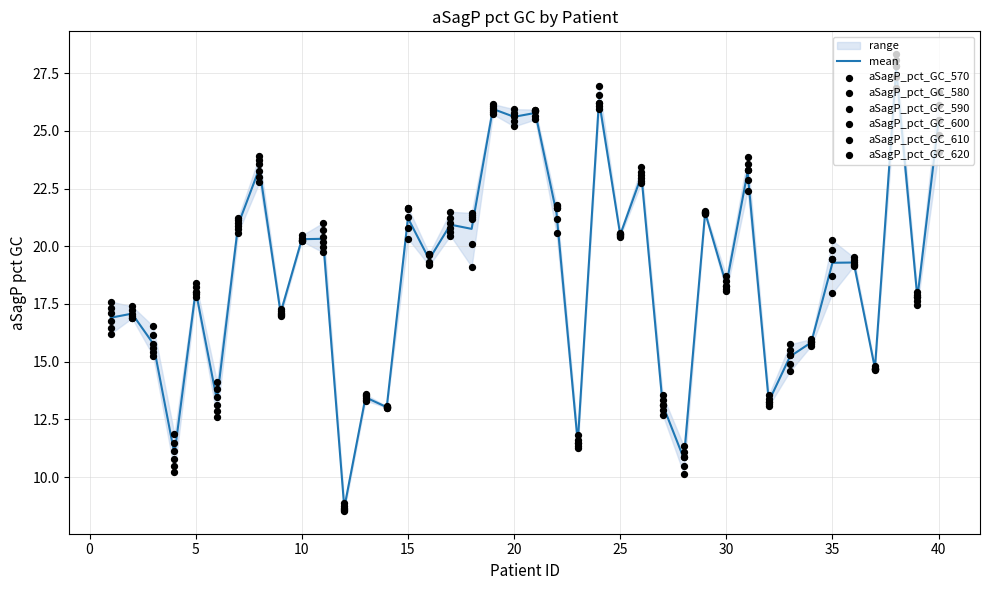

Which series reaches the minimum Y coordinate?

aSagP_pct_GC_570